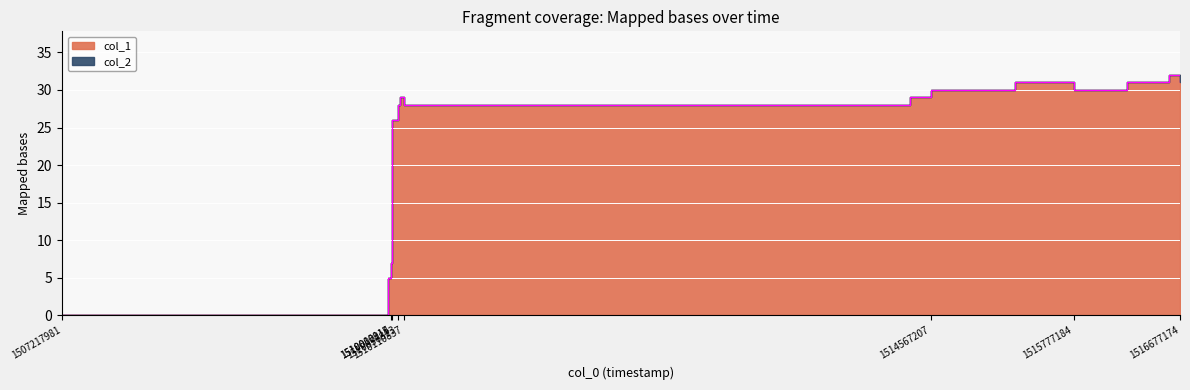

How many interior local valleys (lower than both neighbors) does the data have?

2